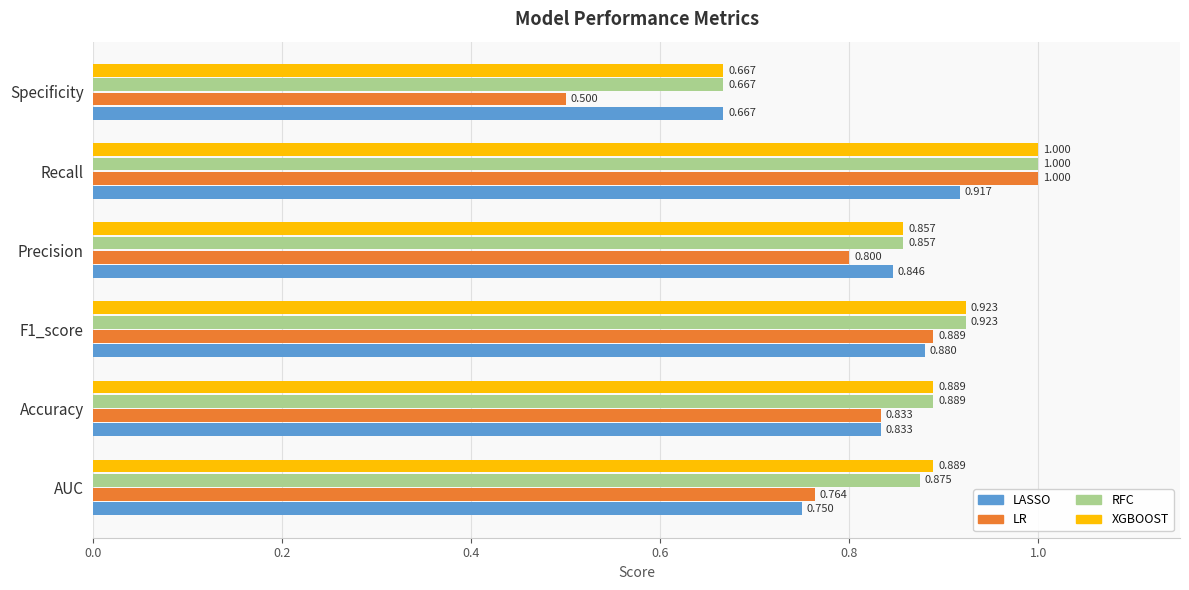

Which series has the largest total across all categories?

XGBOOST